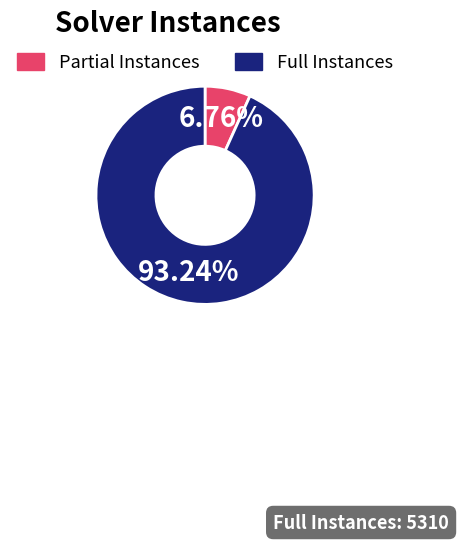

Rank the categories by value from highest to lowest.

Full Instances, Partial Instances